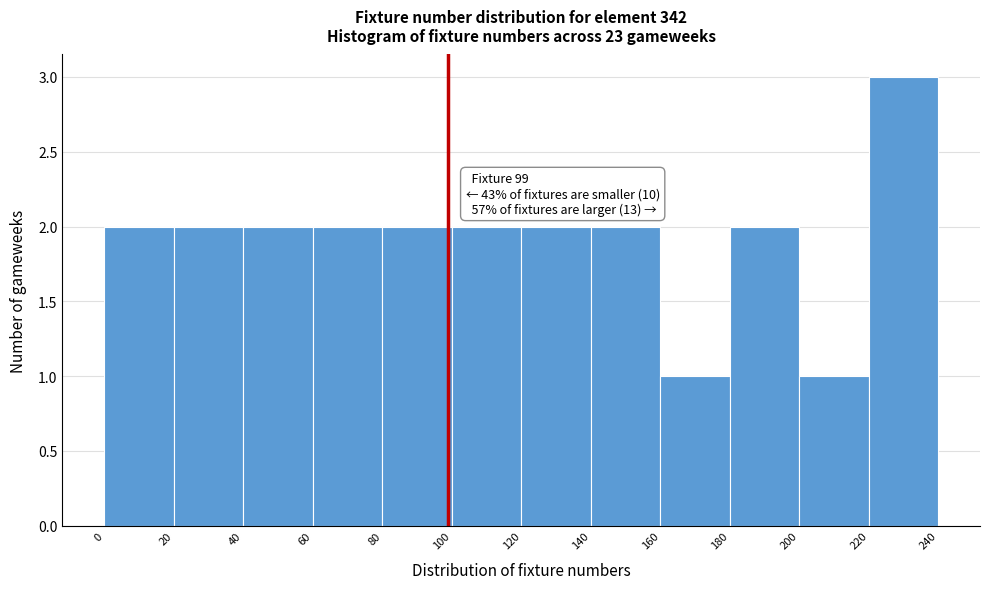

Over which range of the x-axis is the bar tallest?

220 to 240